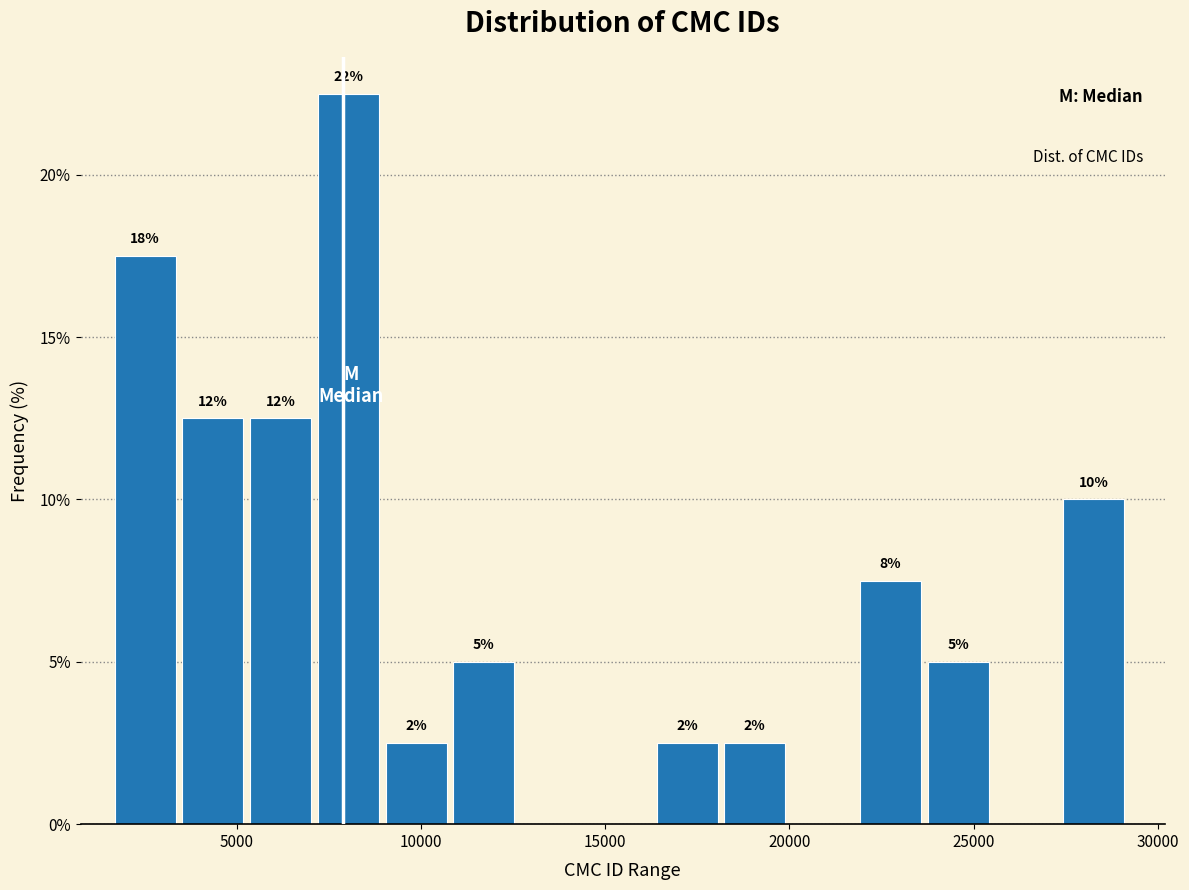

Around what value on the x-axis is the tallest bar? Give the approximate position of its centre, as read against the axis.

8000